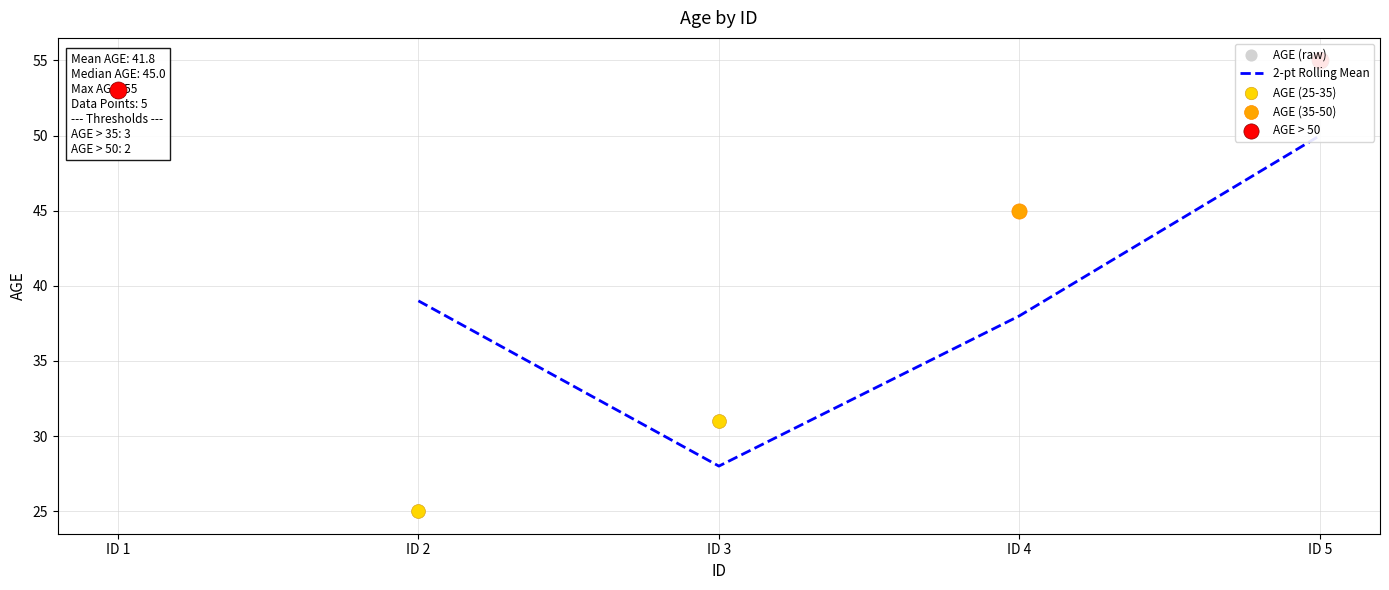

What is the ratio of the value at 3 to the value at 1?

0.6